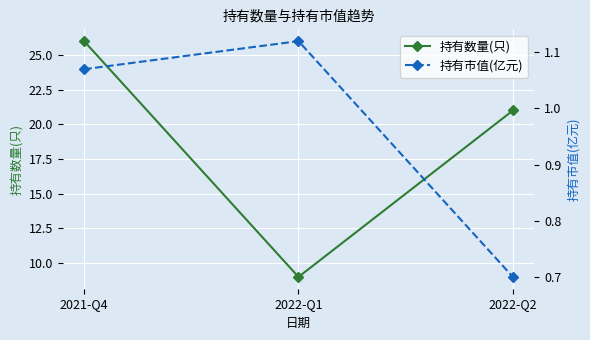

Reading left to right, what are all the values shown in this chart?

持有数量(只): 26.0	9.0	21.0
持有市值(亿元): 1.1	1.1	0.7